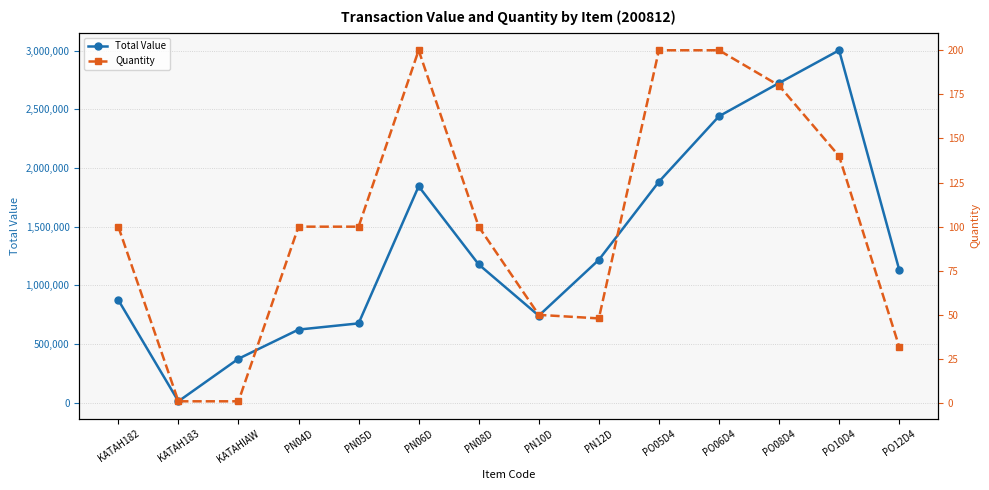

At KATAH183, list the series in order from smallest to largest.

Quantity, Total Value